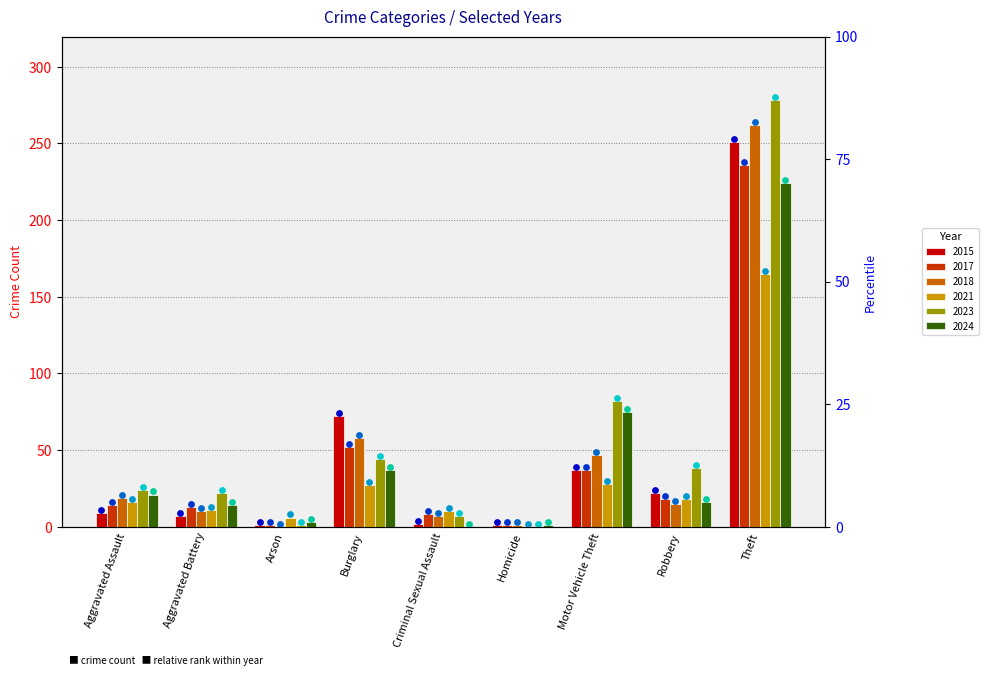

What are all the series names shown in the legend?

2015, 2017, 2018, 2021, 2023, 2024